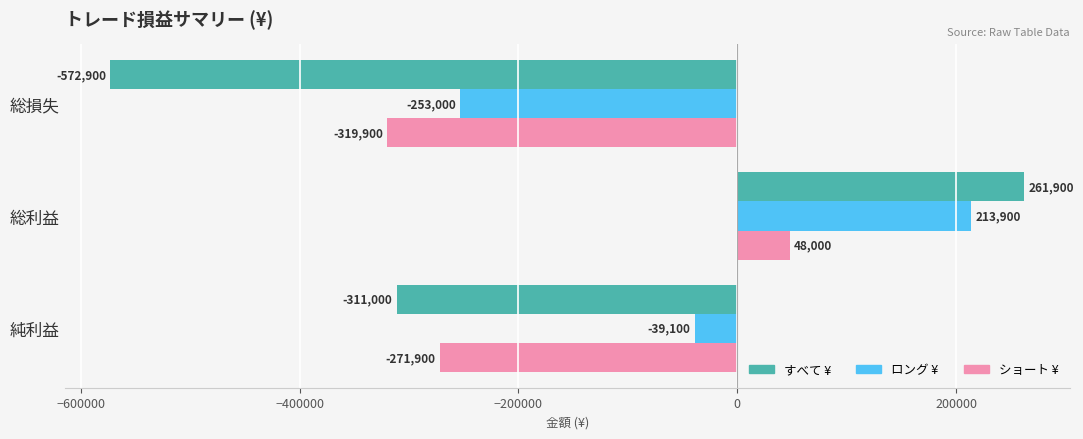

What is the difference between the highest and lowest values at 総利益?

213900